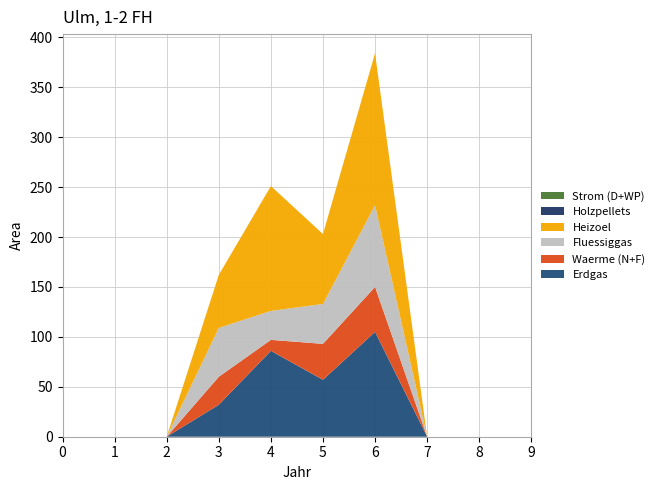

Reading left to right, list all the values displayed in this chart.

Erdgas: 0=0	1=0	2=0	3=32	4=86	5=57	6=105	7=0	8=0	9=0
Waerme (N+F): 0=0	1=0	2=0	3=28	4=11	5=36	6=45	7=0	8=0	9=0
Fluessiggas: 0=0	1=0	2=0	3=49	4=29	5=40	6=82	7=0	8=0	9=0
Heizoel: 0=0	1=0	2=0	3=53	4=125	5=70	6=152	7=0	8=0	9=0
Holzpellets: 0=0	1=0	2=0	3=0	4=0	5=0	6=0	7=0	8=0	9=0
Strom (D+WP): 0=0	1=0	2=0	3=0	4=0	5=0	6=0	7=0	8=0	9=0